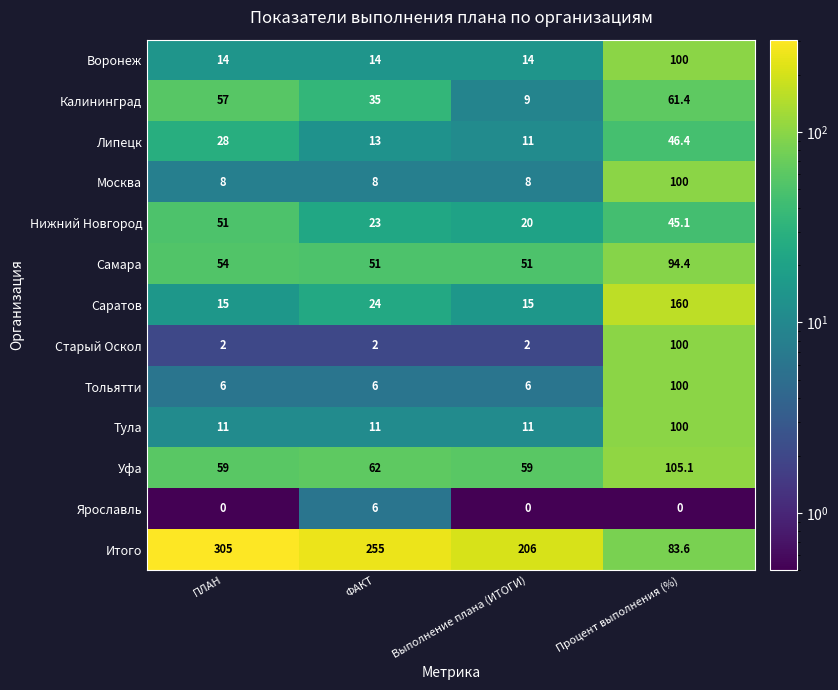

Is it true that Тольятти equals 8.1 at Выполнение плана (ИТОГИ)?

False